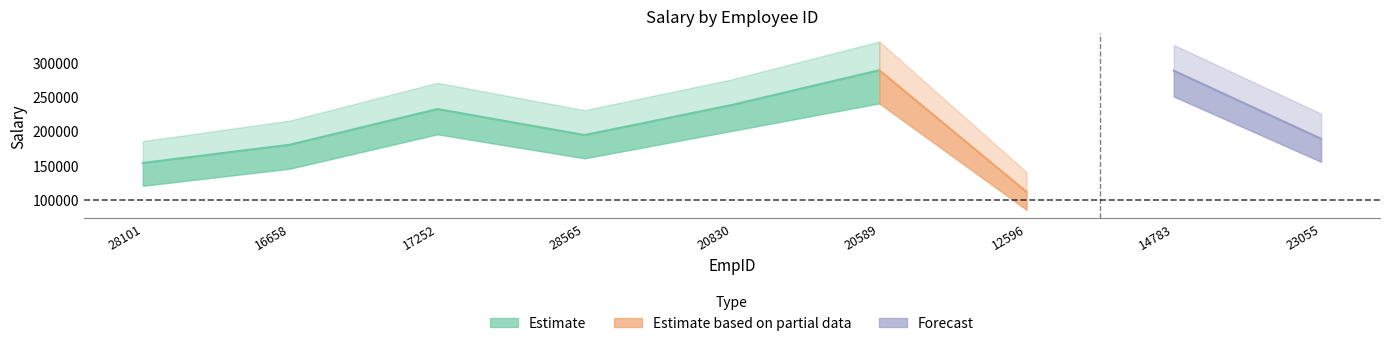

What is the sum of the Estimate based on partial data values at 20830 and 14783?

287608